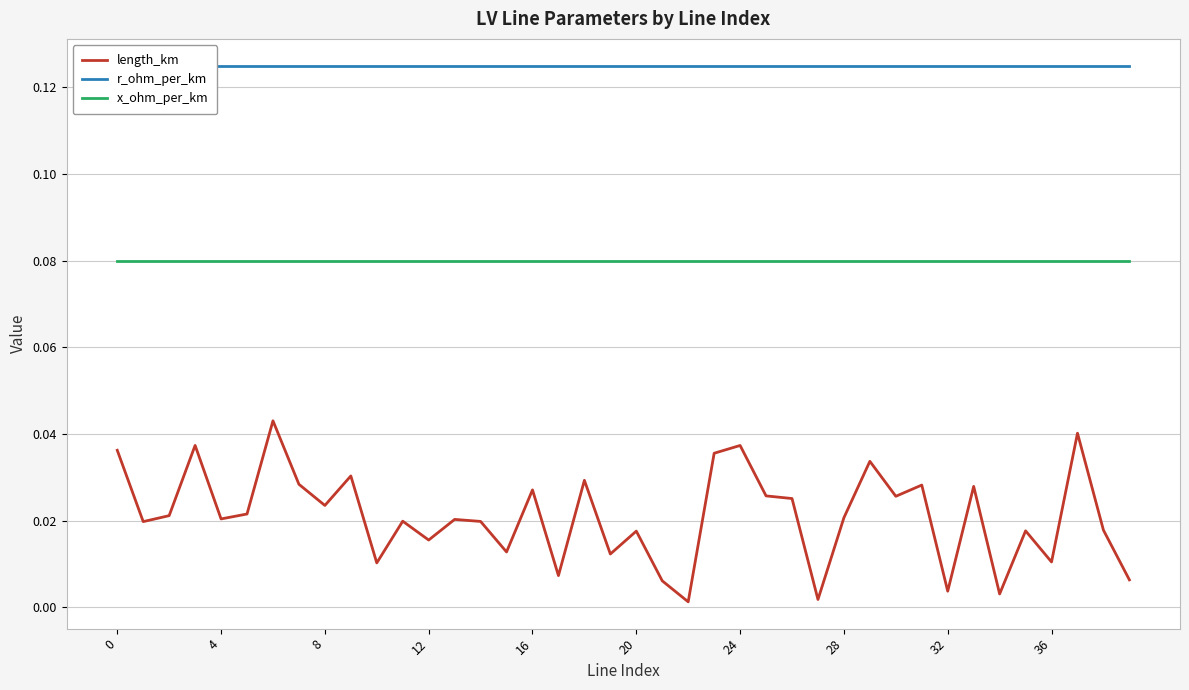

What is the minimum value for x_ohm_per_km?

0.1